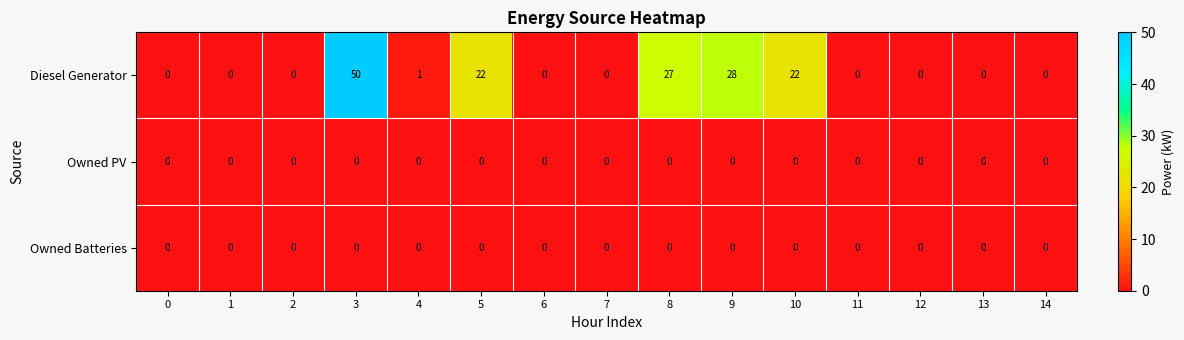

What is the difference between the second highest and minimum values in the Diesel Generator series?

28